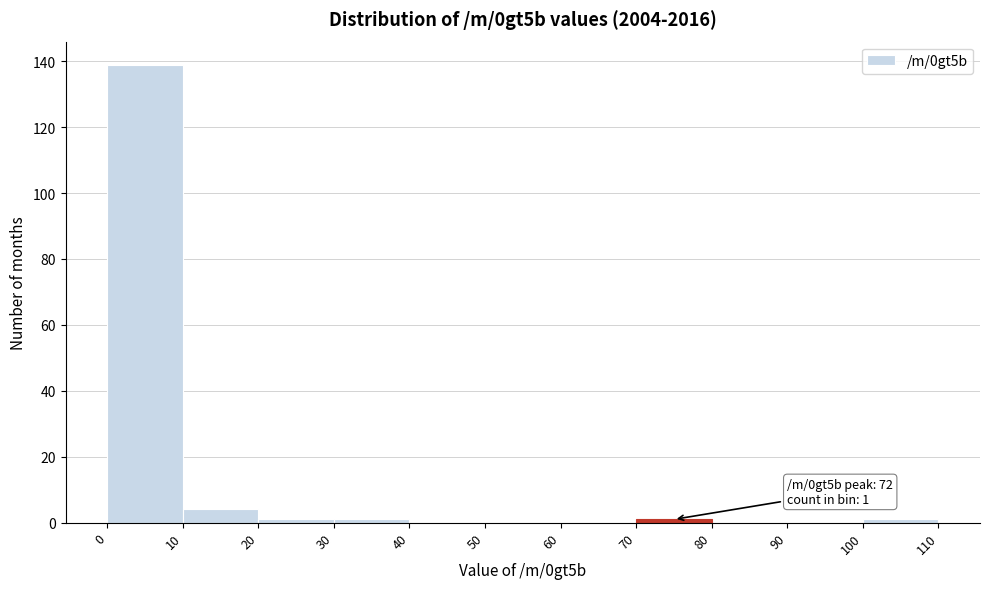

Which range on the x-axis has the tallest bar?

0 to 10